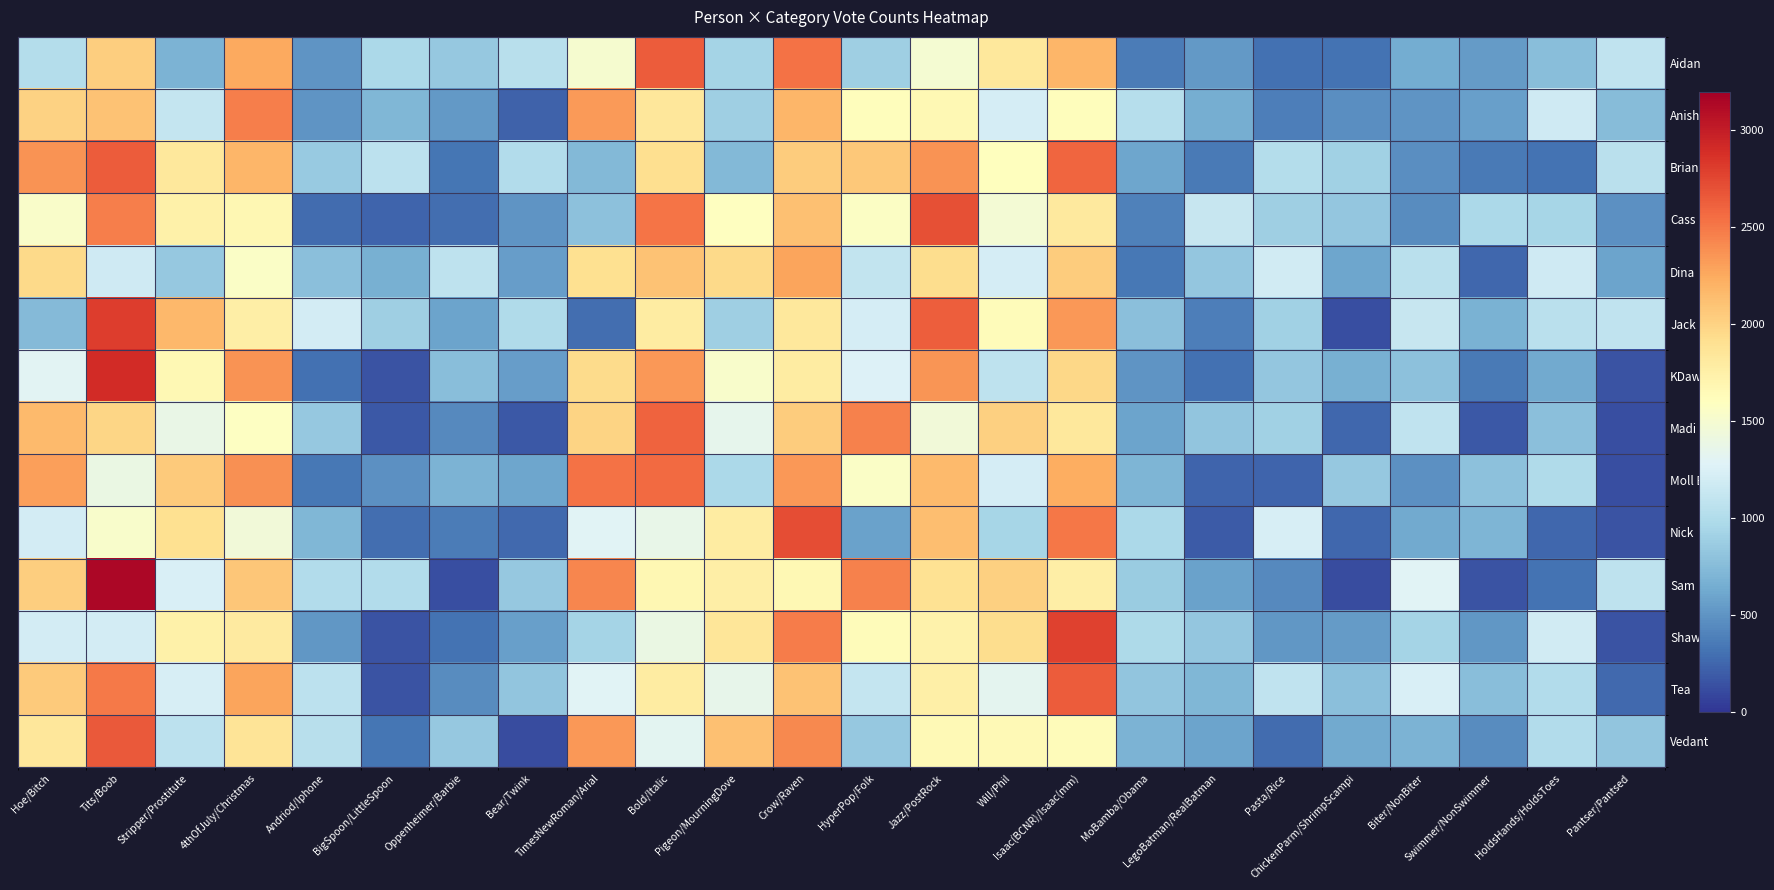

What is the total value across all series at Crow/Raven?

30557